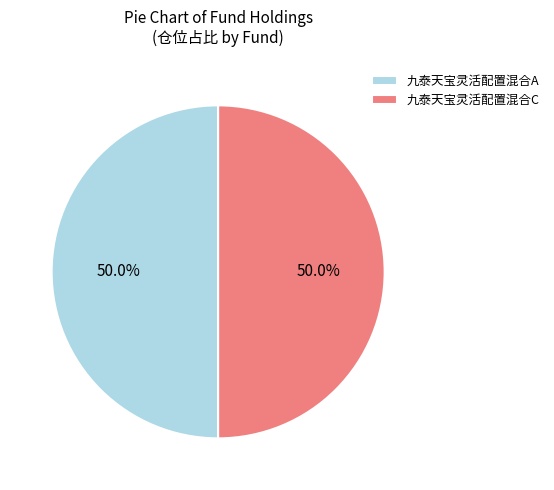

True or false: 九泰天宝灵活配置混合A accounts for 99% of the total.

False